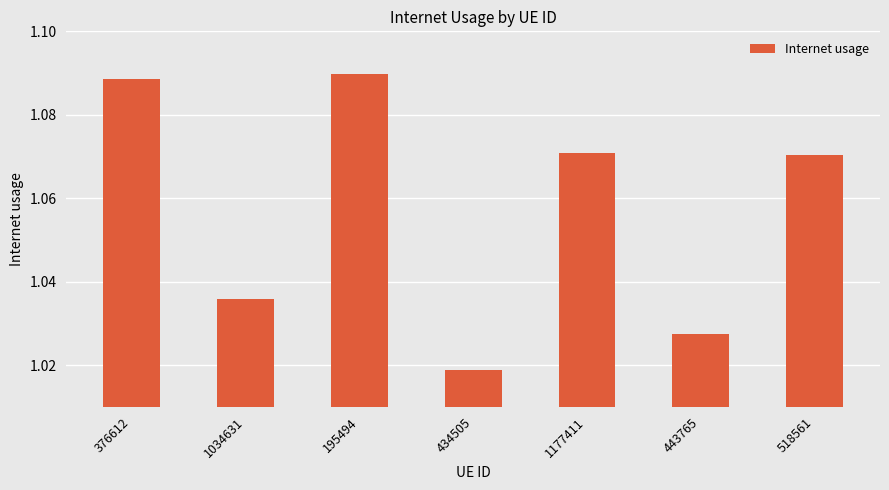

Between 434505 and 1177411, which is larger?

1177411